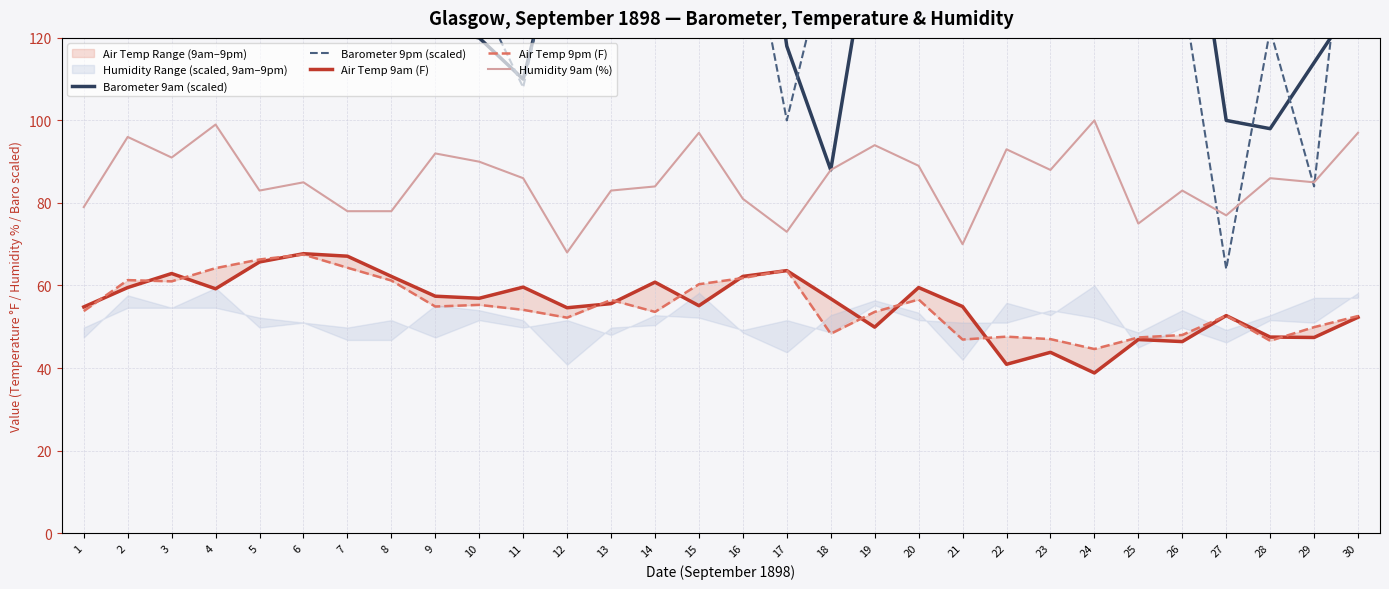

What is the difference between the Barometer 9pm (scaled) values at 9 and 16?

30.0